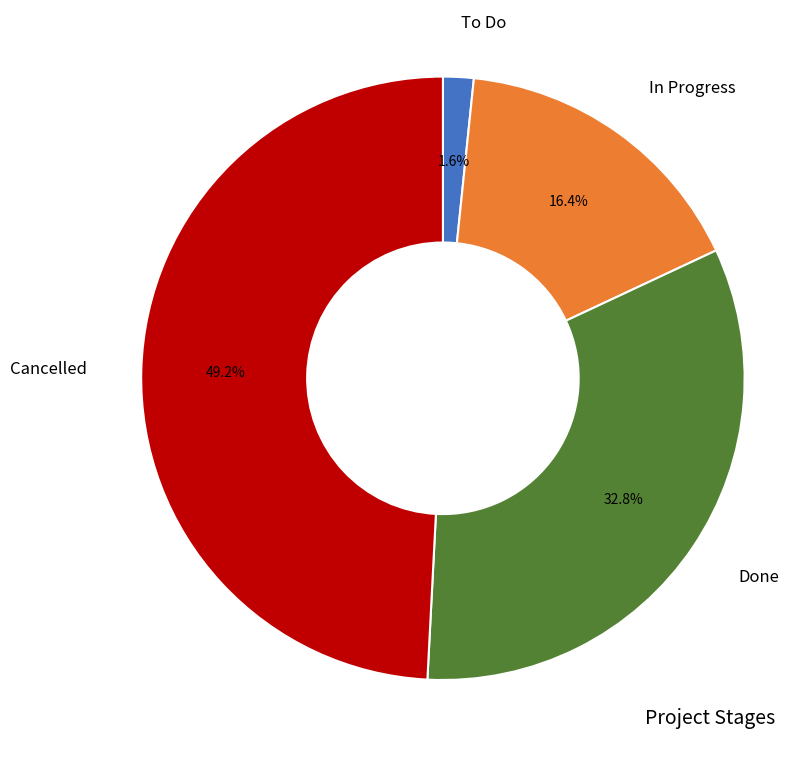

What is the largest slice in the pie chart?

Cancelled